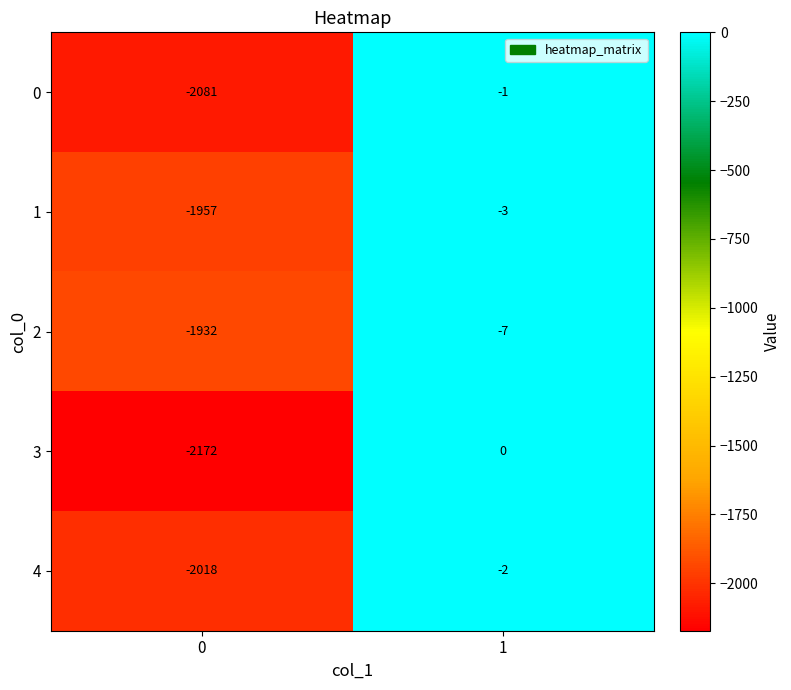

How many distinct data groups are displayed?

5